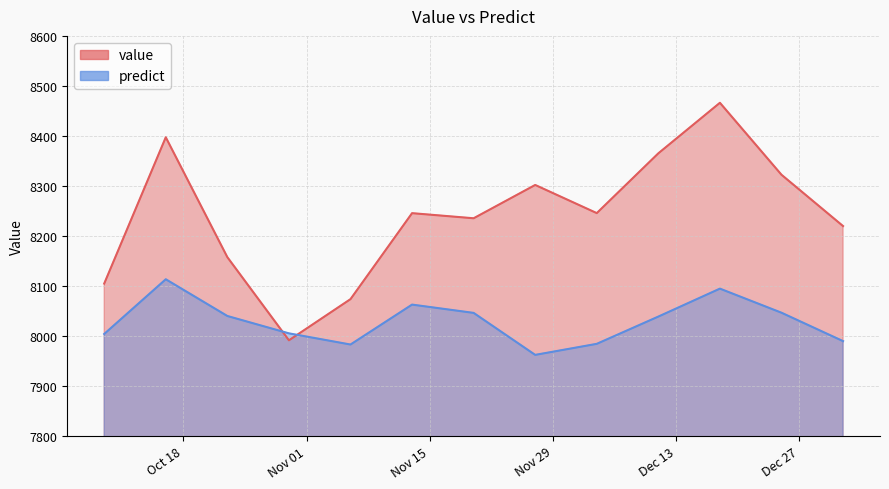

Reading left to right, list all the values displayed in this chart.

value: 2016-10-09=8104.6	2016-10-16=8397.2	2016-10-23=8157.4	2016-10-30=7991.1	2016-11-06=8073.4	2016-11-13=8245.4	2016-11-20=8235.2	2016-11-27=8301.8	2016-12-04=8245.5	2016-12-11=8365.1	2016-12-18=8466.2	2016-12-25=8322.2	2017-01-01=8219.6
predict: 2016-10-09=8003.8	2016-10-16=8113.2	2016-10-23=8039.7	2016-10-30=8005.0	2016-11-06=7982.6	2016-11-13=8062.5	2016-11-20=8045.9	2016-11-27=7961.9	2016-12-04=7984.0	2016-12-11=8038.5	2016-12-18=8094.4	2016-12-25=8046.3	2017-01-01=7989.4